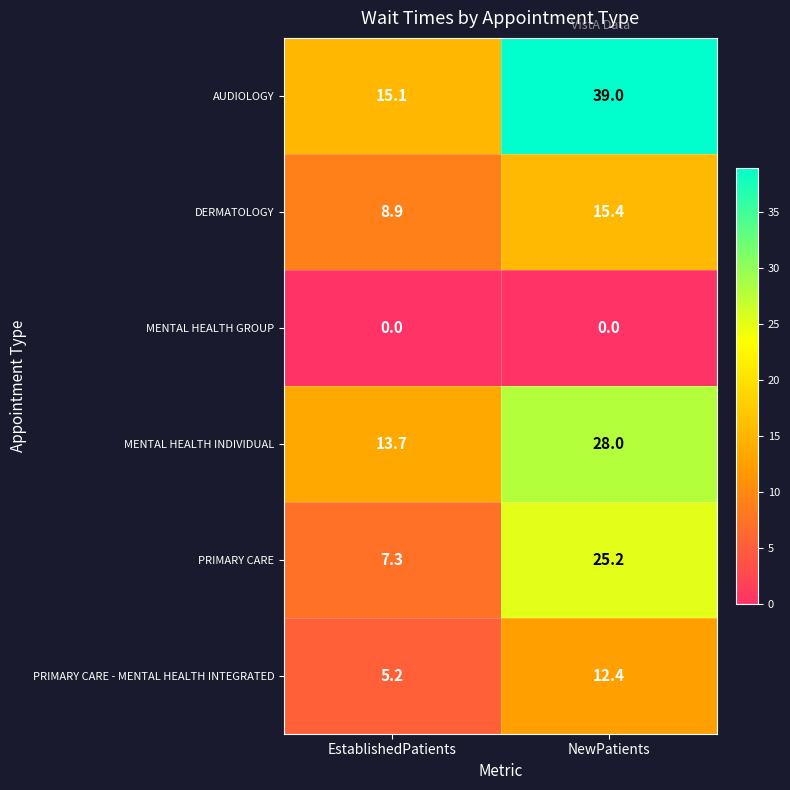

Is it true that PRIMARY CARE equals 7.3 at EstablishedPatients?

True